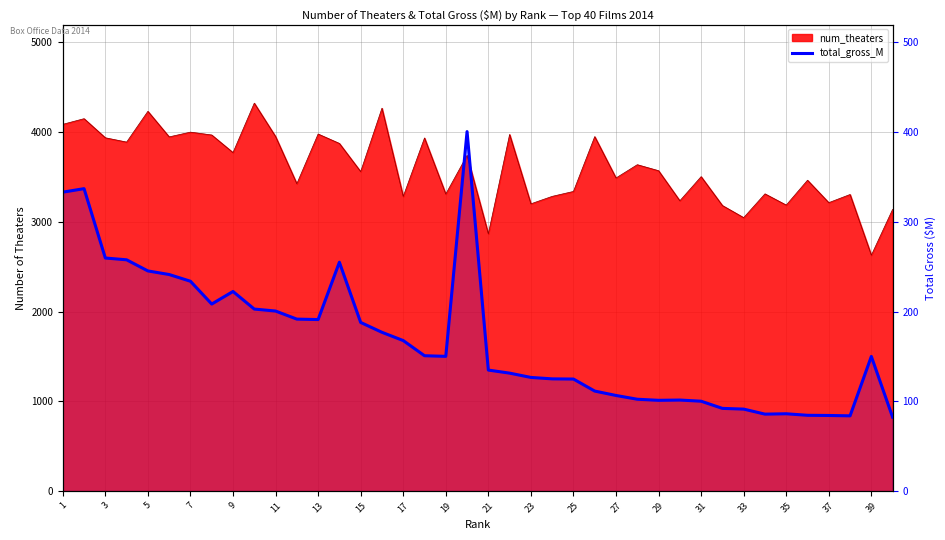

What is the greatest value displayed?

400.7